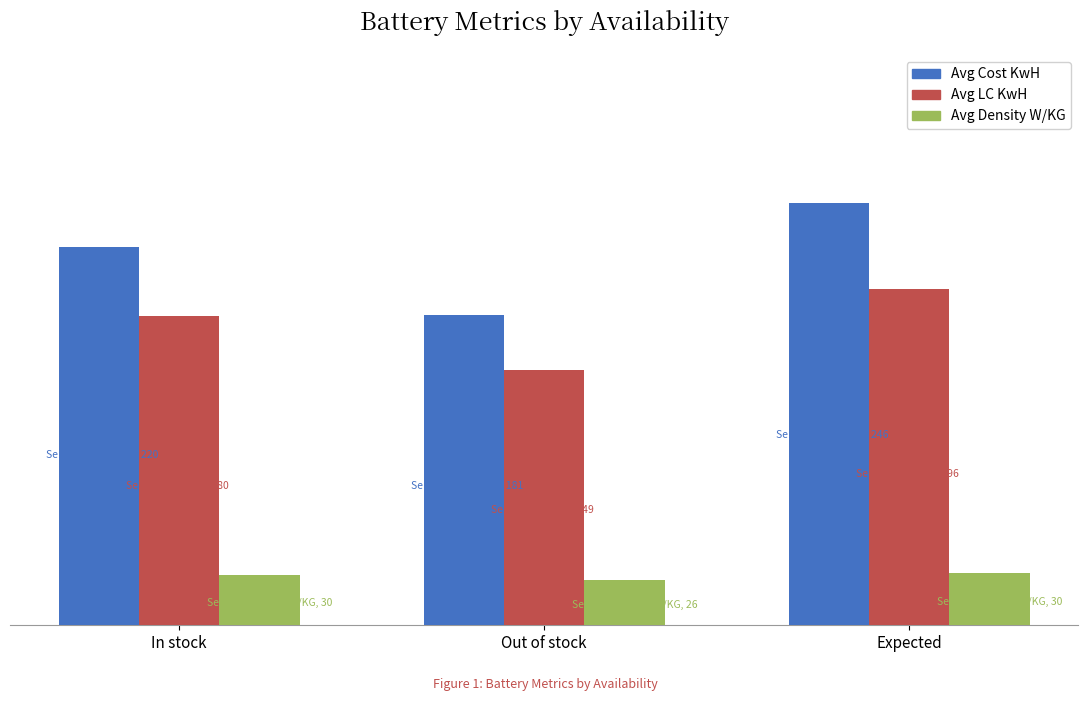

What position from the left is Expected?

3